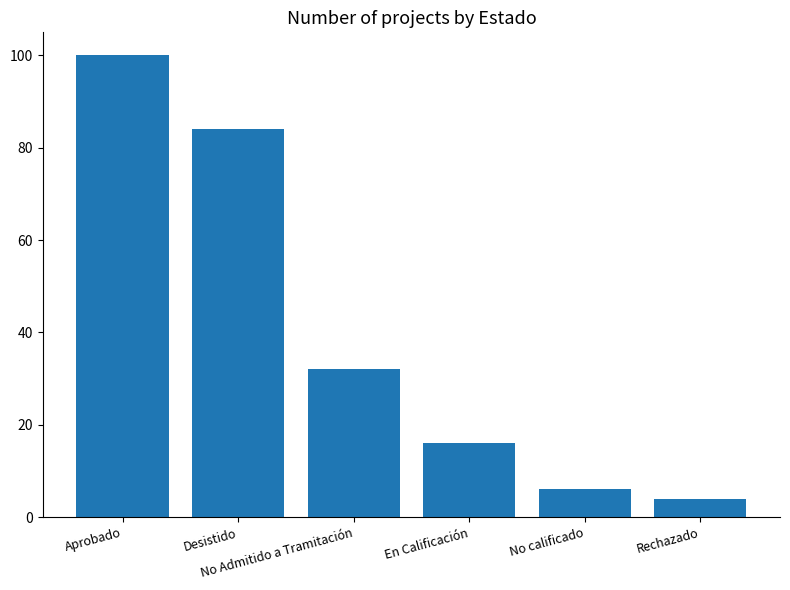

How many bars are there in total?

6